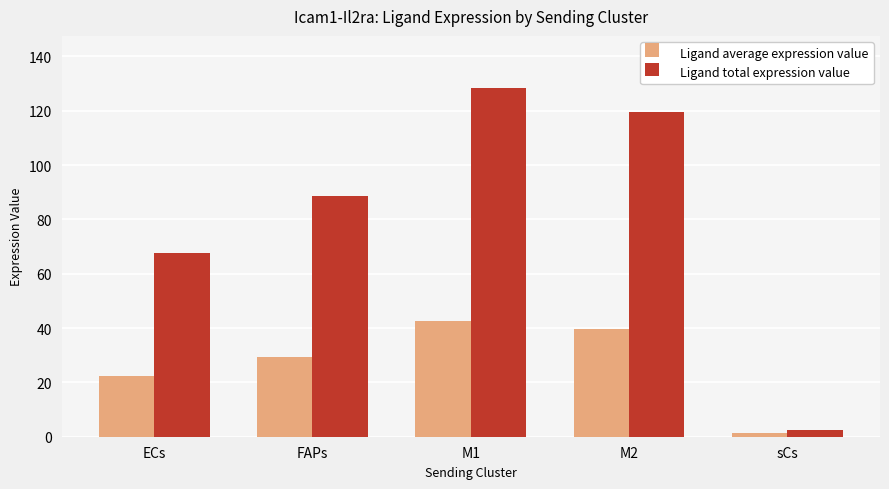

What position from the right is ECs?

5